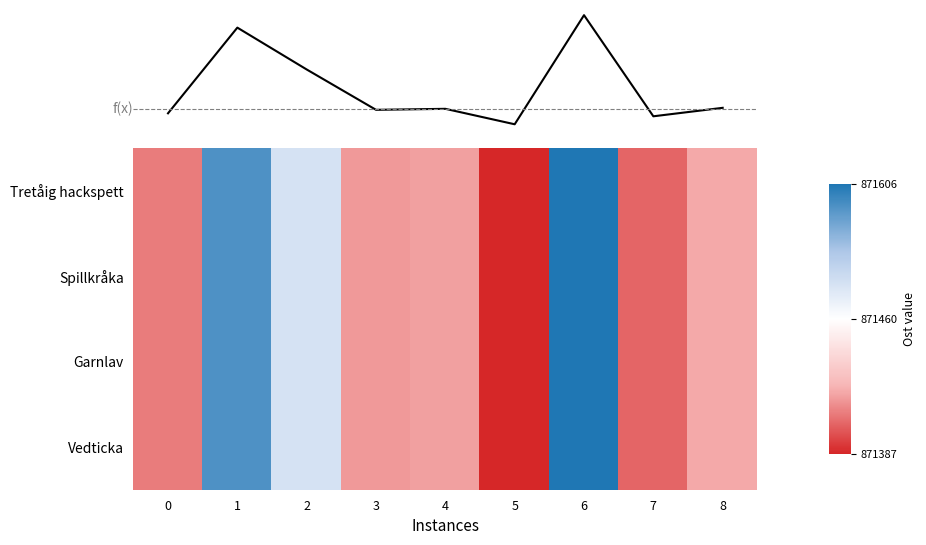

Between 1 and 3, which series saw the biggest shift?

f(x)